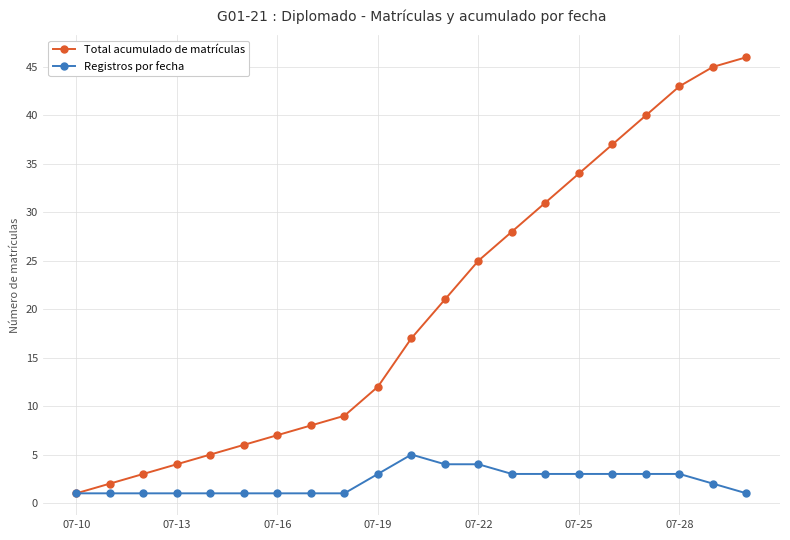

Which series has the largest total across all categories?

Total acumulado de matrículas